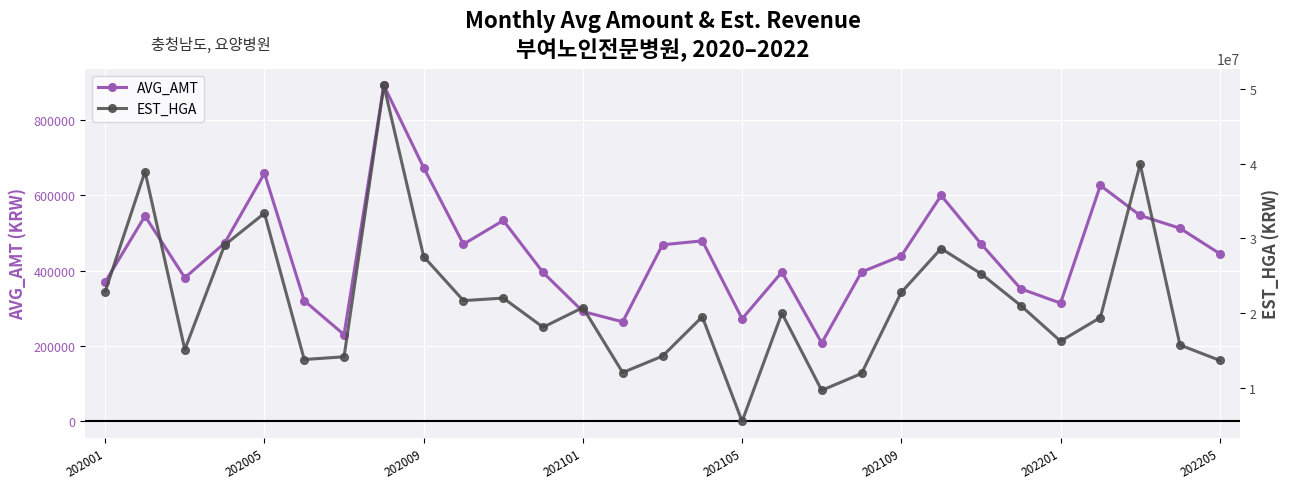

What is the difference between the highest and lowest values at 26?

39357124